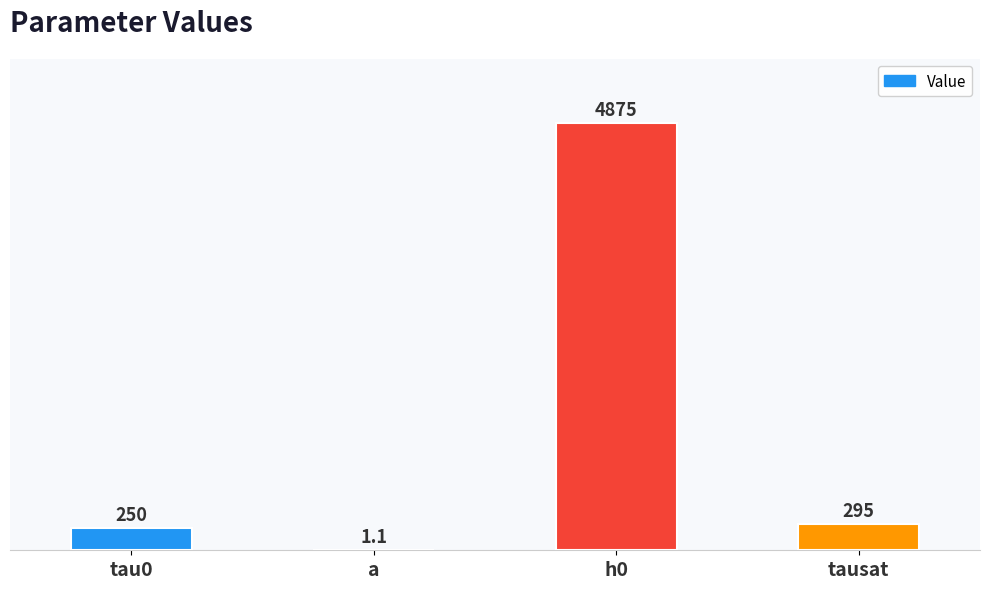

What is the change in value from h0 to tausat?

-4580.0